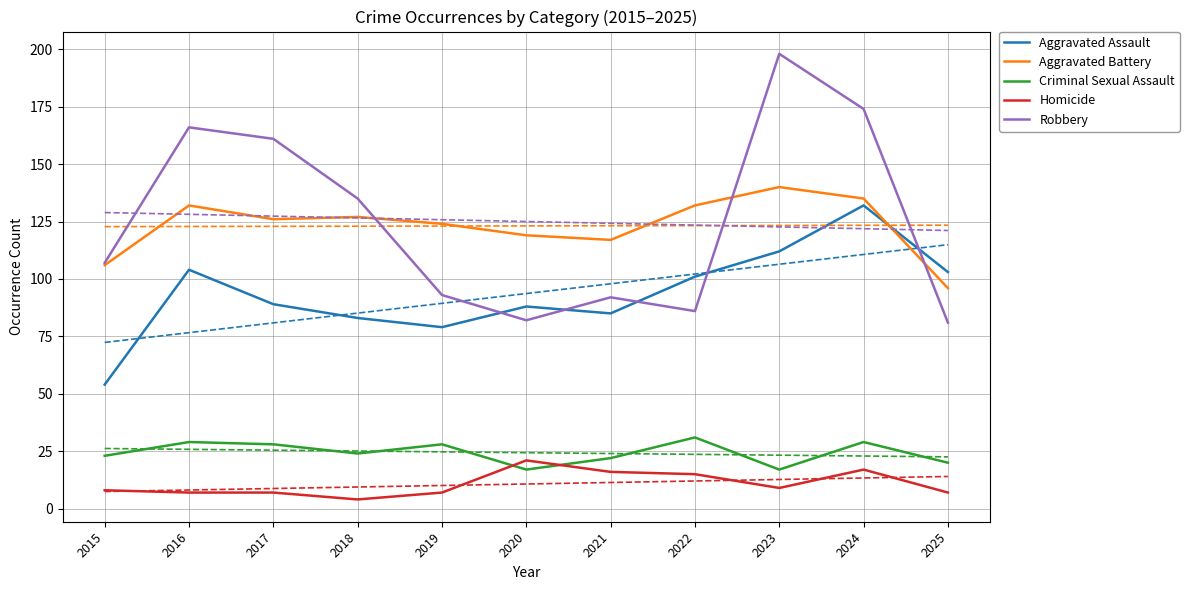

Reading left to right, transcribe all the data shown in this chart.

Aggravated Assault: 54	104	89	83	79	88	85	101	112	132	103
Aggravated Battery: 106	132	126	127	124	119	117	132	140	135	96
Criminal Sexual Assault: 23	29	28	24	28	17	22	31	17	29	20
Homicide: 8	7	7	4	7	21	16	15	9	17	7
Robbery: 107	166	161	135	93	82	92	86	198	174	81